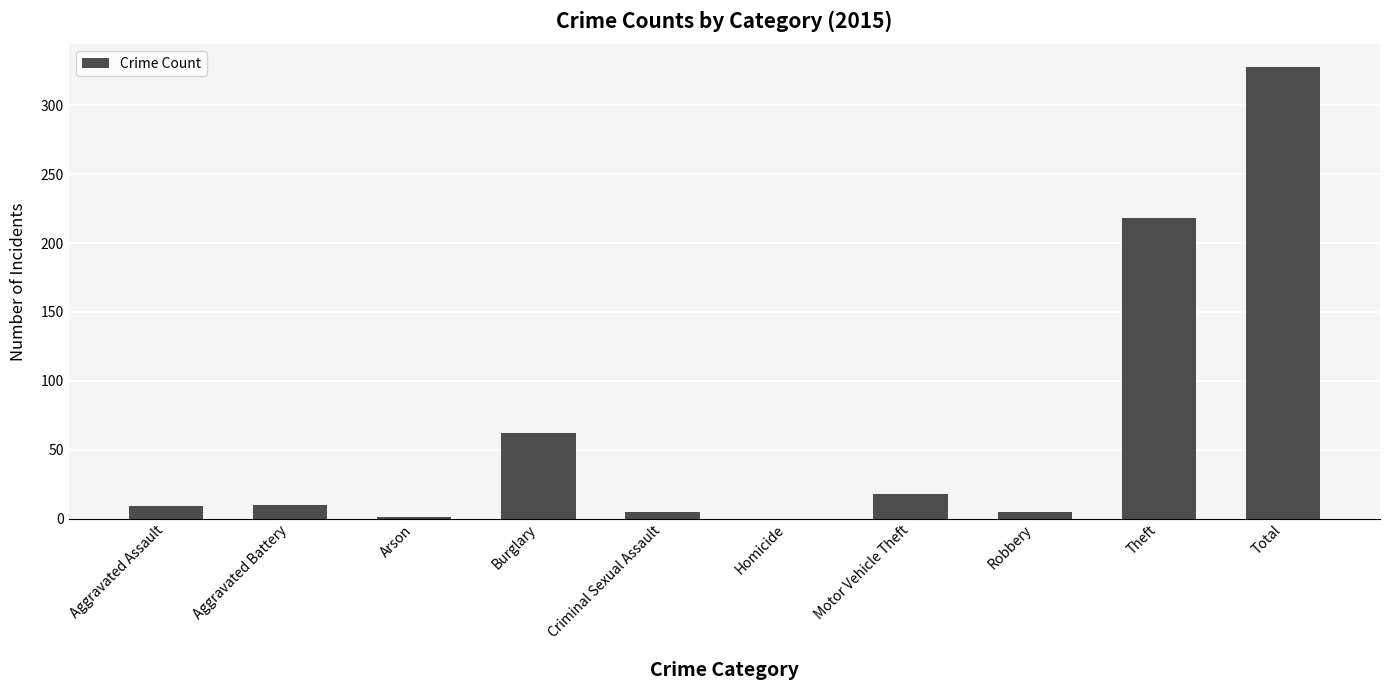

What is the sum of the values at Aggravated Battery and Homicide?

10